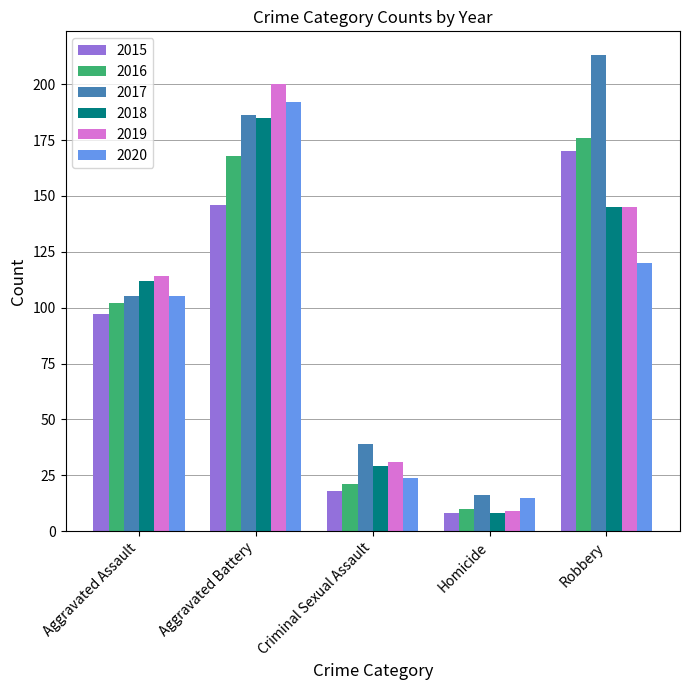

Which series has the largest total across all categories?

2017